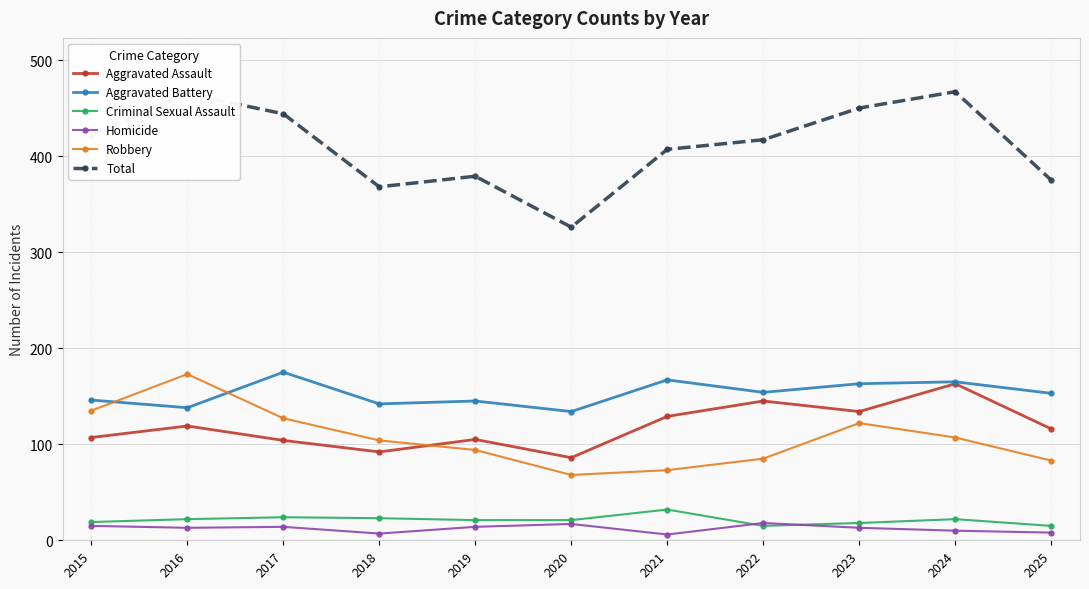

What is the difference between the highest and lowest values at 2023?

437